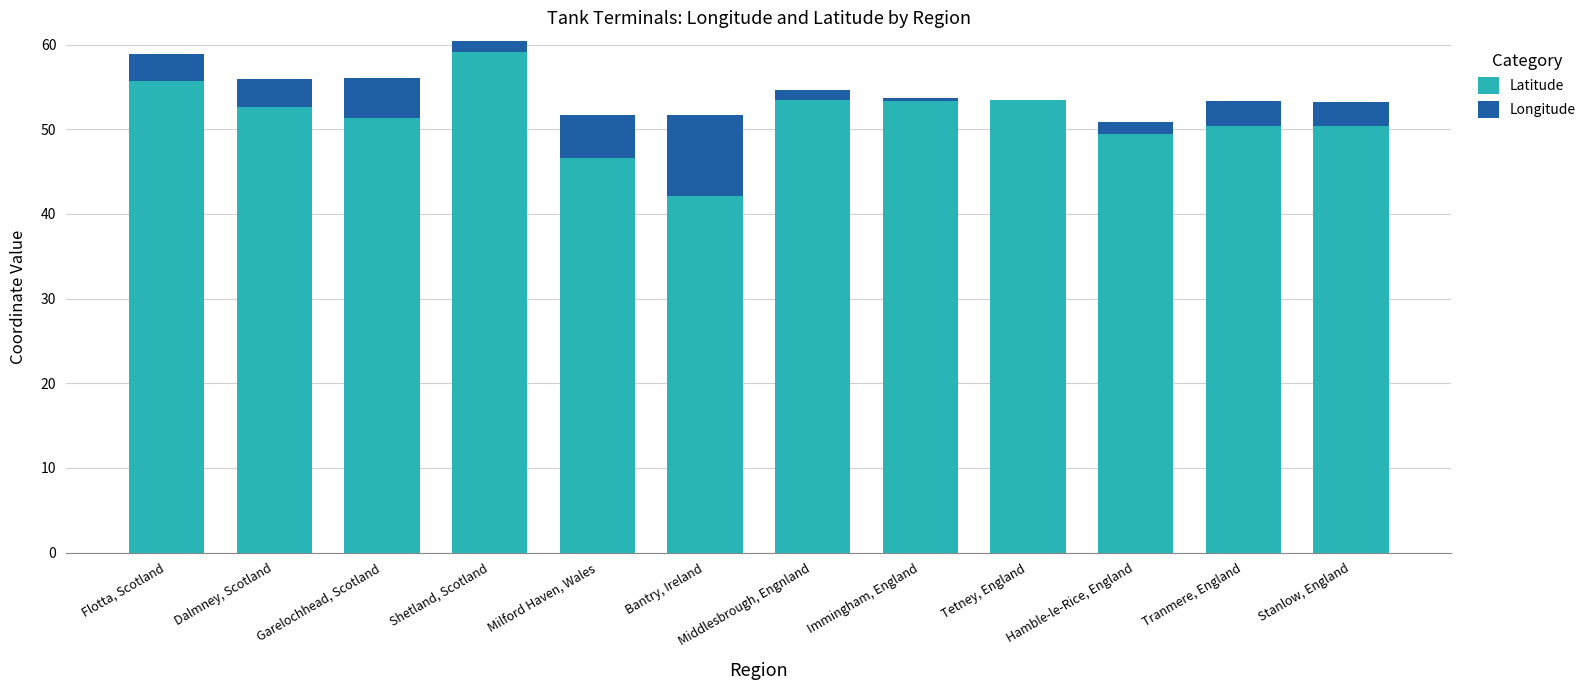

How many data points does each series have?

12